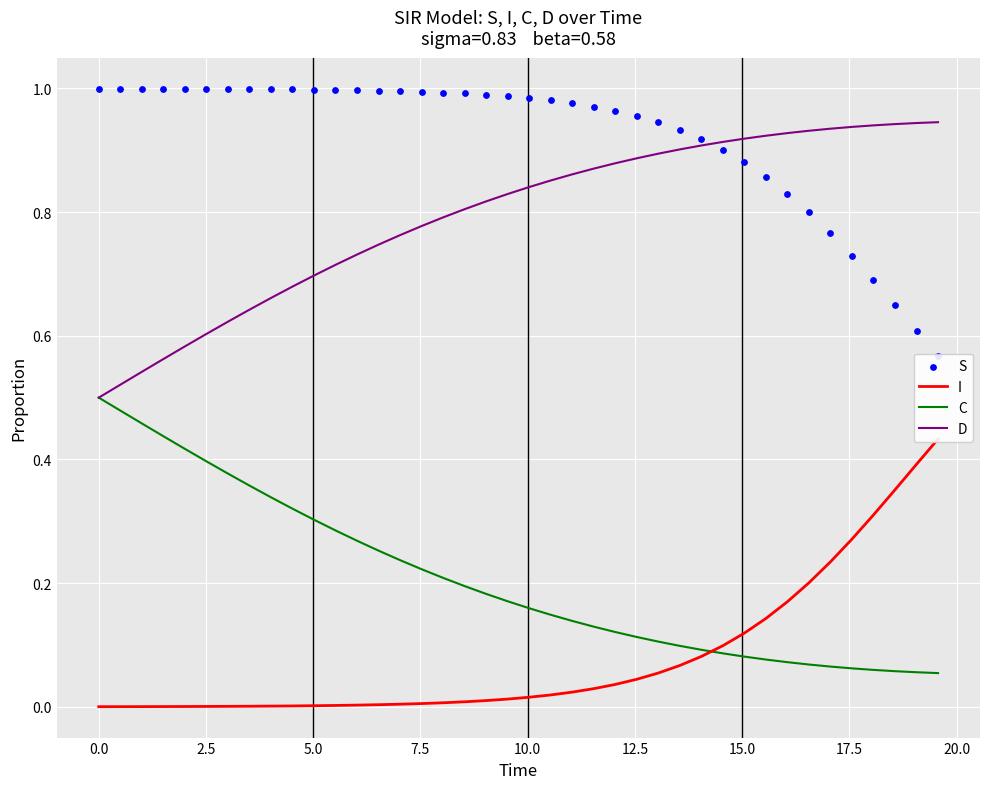

Which series reaches the maximum Y coordinate?

S